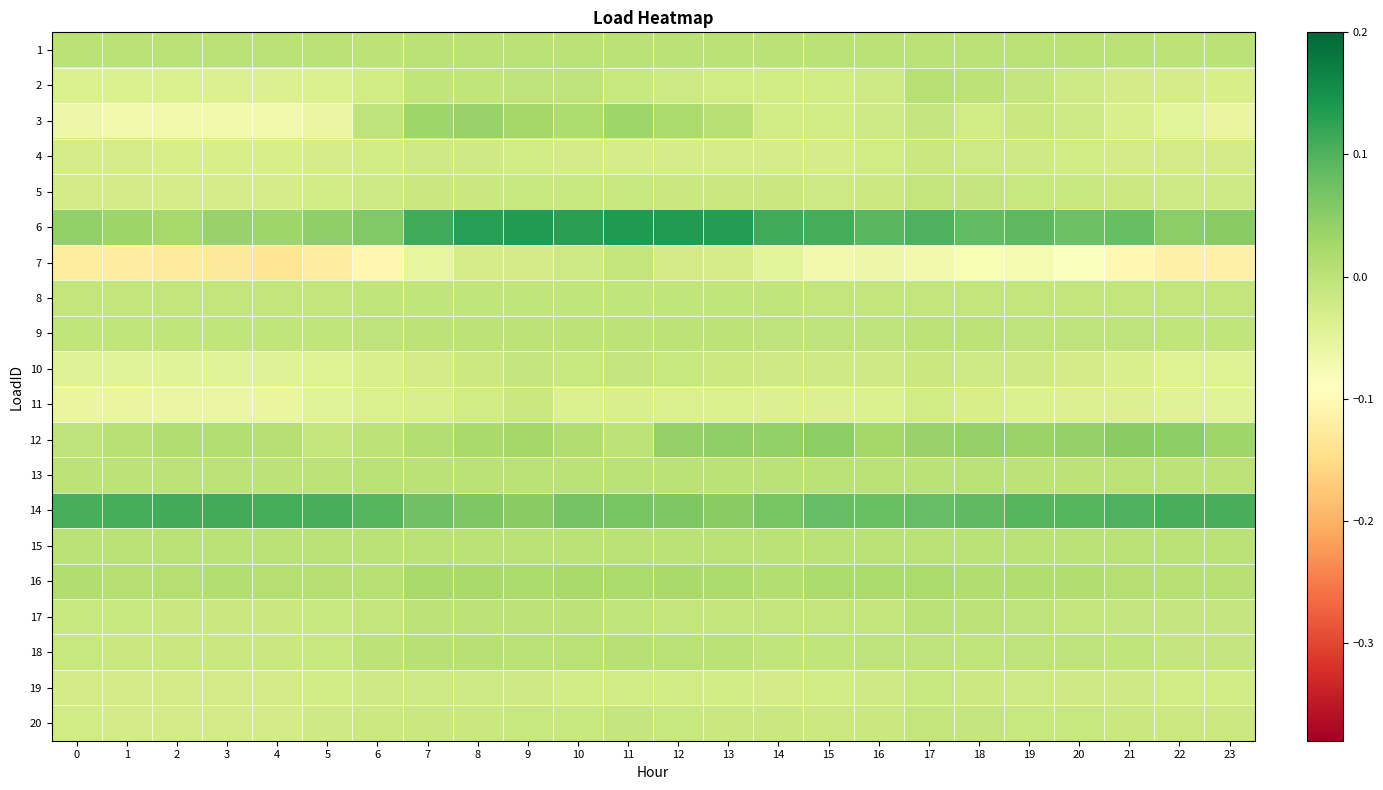

Which series has the widest spread of values?

7